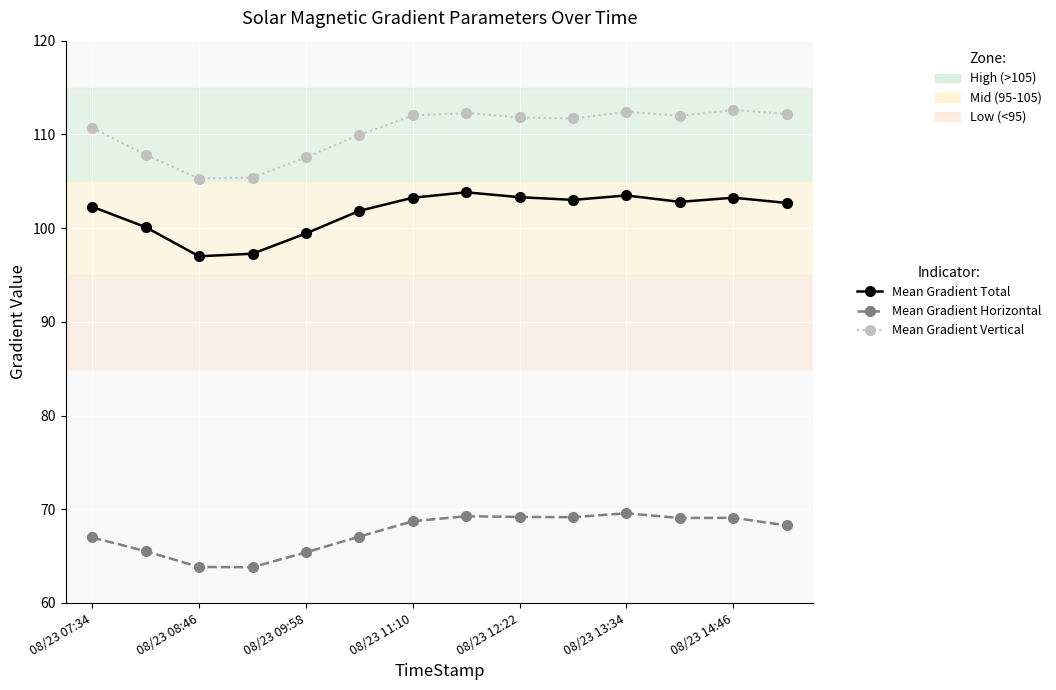

At how many categories does at least one series exceed 72?

14